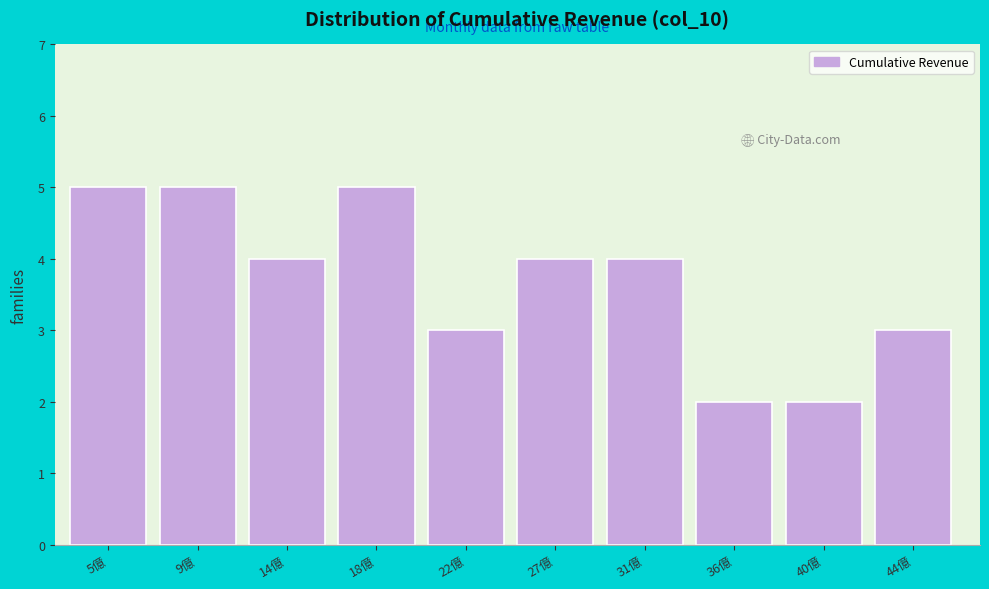

Reading left to right, what are all the values shown in this chart?

5	5	4	5	3	4	4	2	2	3